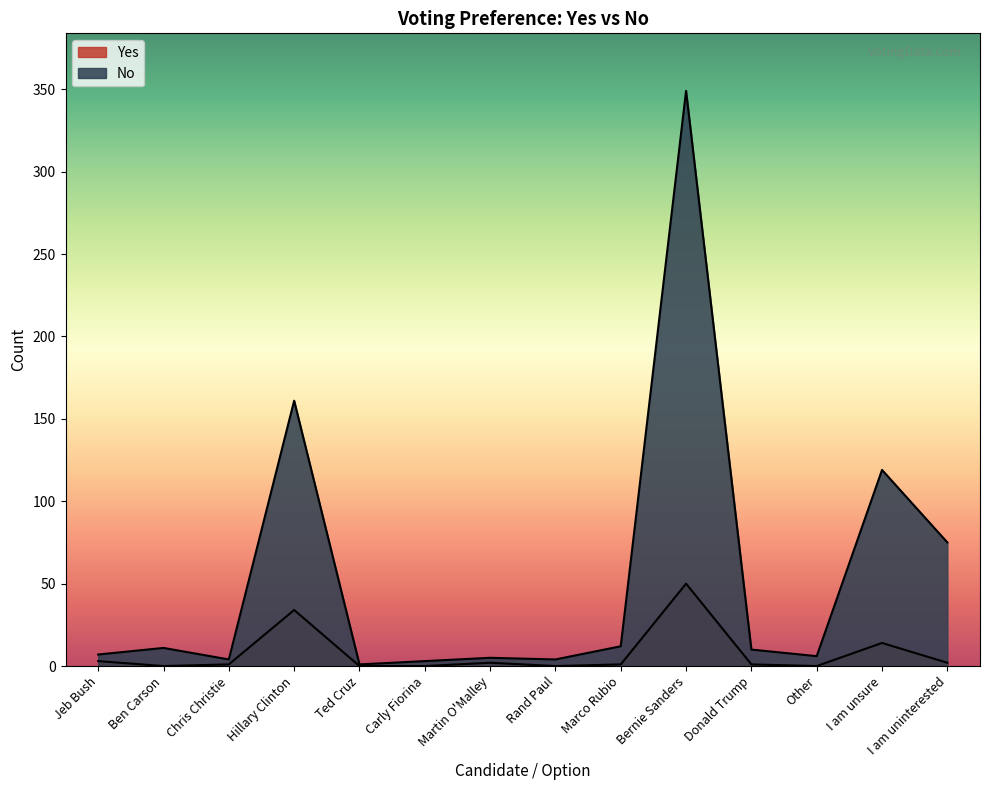

Where does the No series first go above 10?

Ben Carson